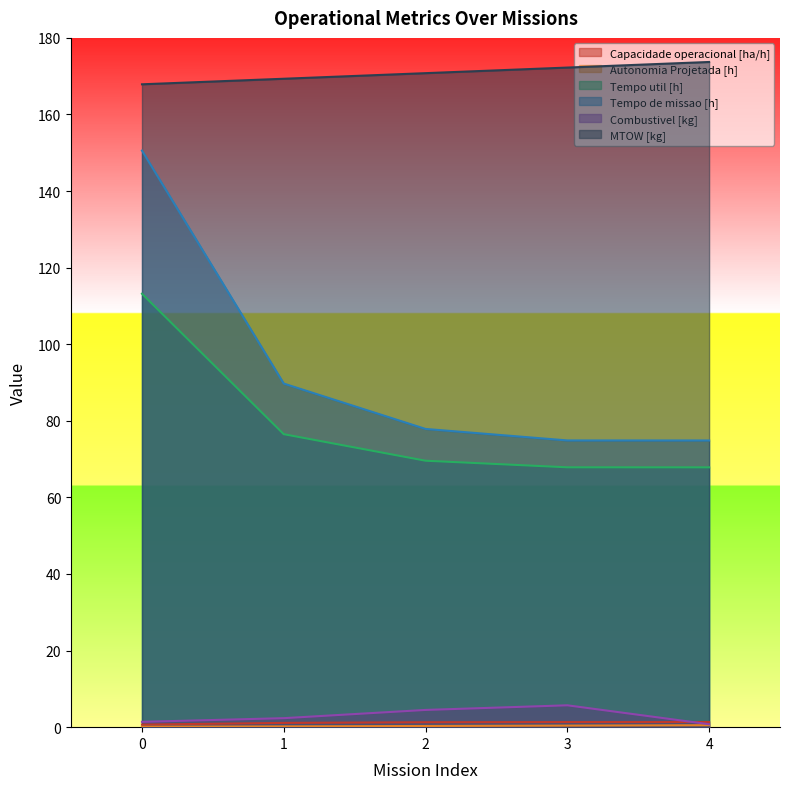

Reading left to right, what are all the values shown in this chart?

Capacidade operacional [ha/h]: 0=0.7	1=1.1	2=1.3	3=1.3	4=1.3
Autonomia Projetada [h]: 0=0.1	1=0.2	2=0.3	3=0.4	4=0.5
Tempo util [h]: 0=113.2	1=76.5	2=69.6	3=67.9	4=67.8
Tempo de missao [h]: 0=150.6	1=89.7	2=77.9	3=74.9	4=74.9
Combustivel [kg]: 0=1.4	1=2.4	2=4.5	3=5.7	4=0.8
MTOW [kg]: 0=167.9	1=169.3	2=170.8	3=172.2	4=173.7